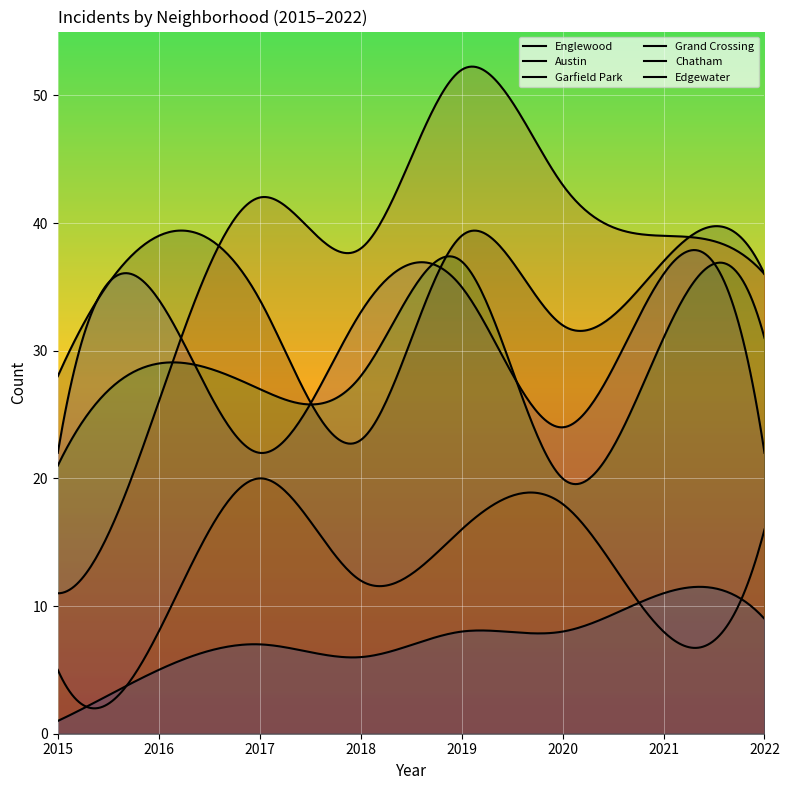

What is the difference between the Garfield Park values at 2017 and 2020?

1